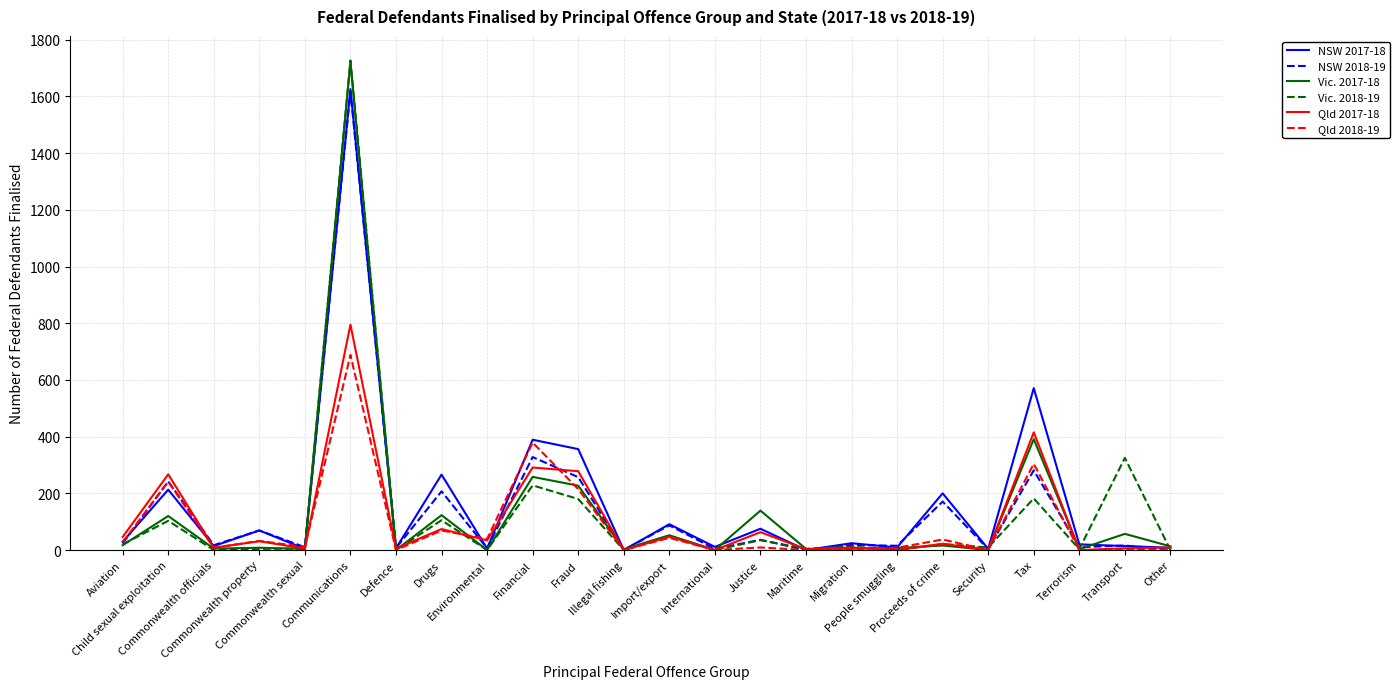

Where is the first local maximum for Qld 2018-19?

Child sexual exploitation